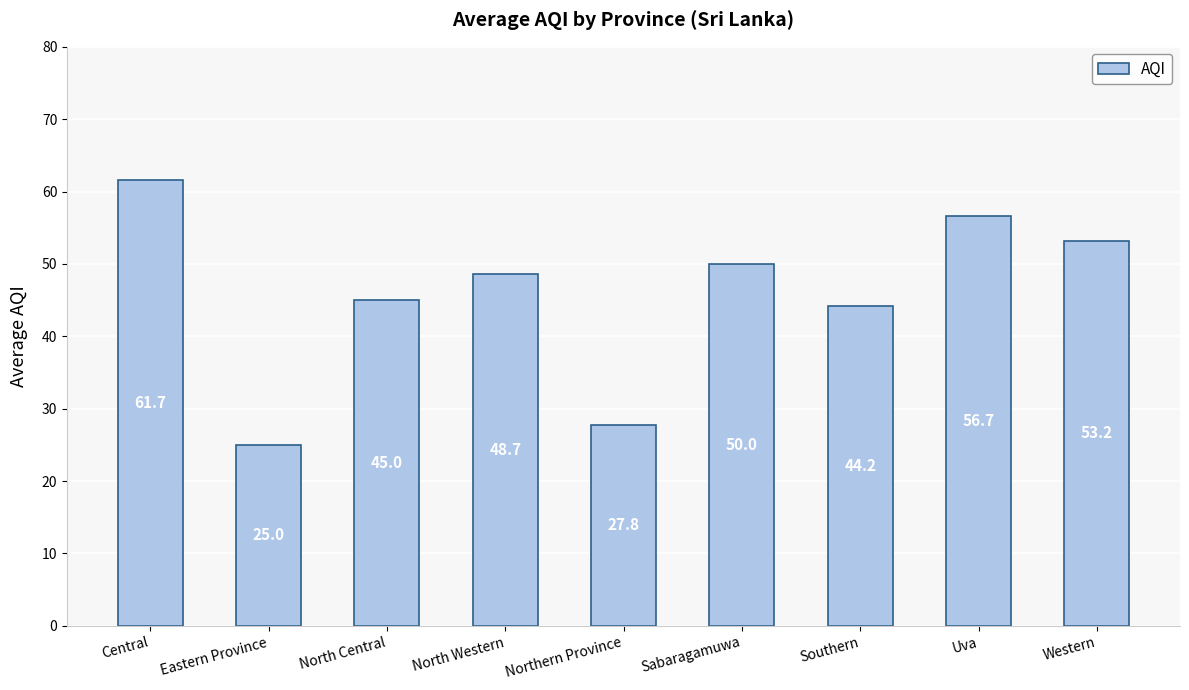

What is the difference between the second highest and second lowest values?

28.9